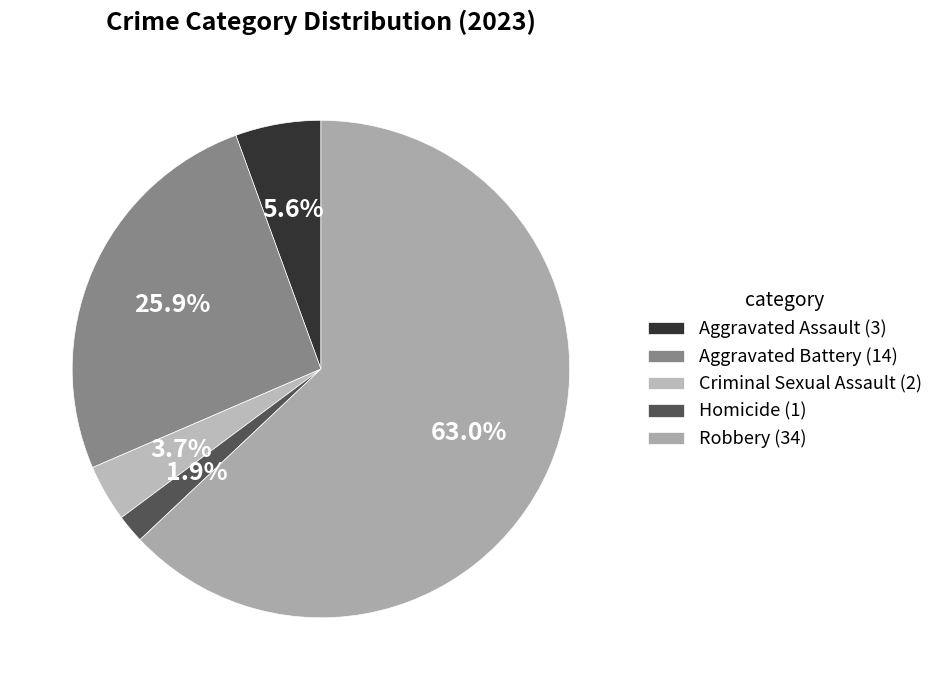

The Aggravated Assault slice represents 6% of the pie. True or false?

True